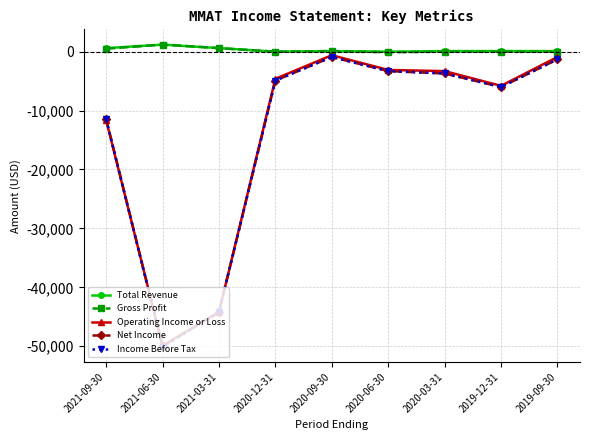

Is it true that Operating Income or Loss equals -3100 at 2020-06-30?

True